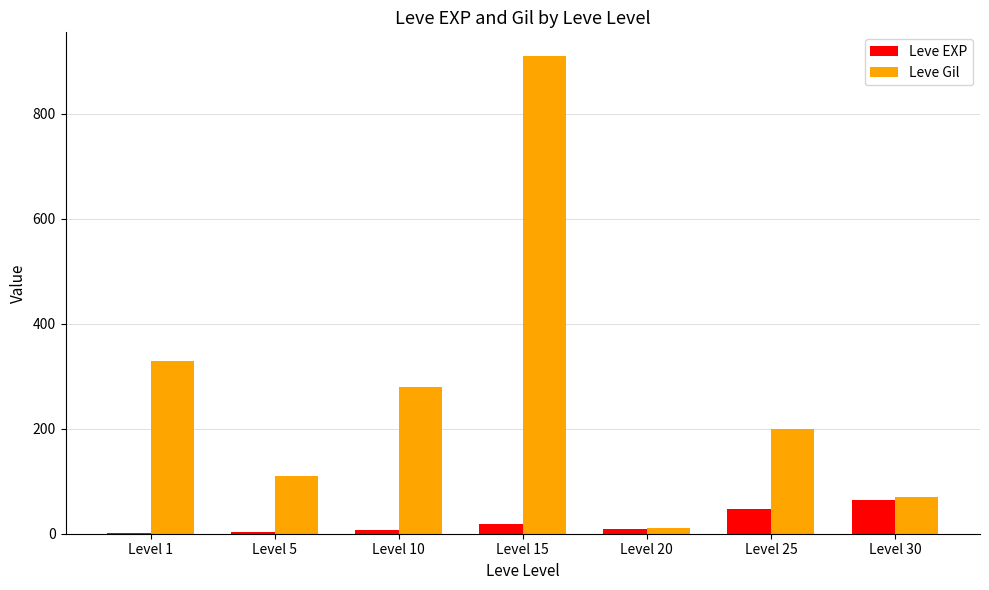

What is the highest value of the Leve EXP series?

64